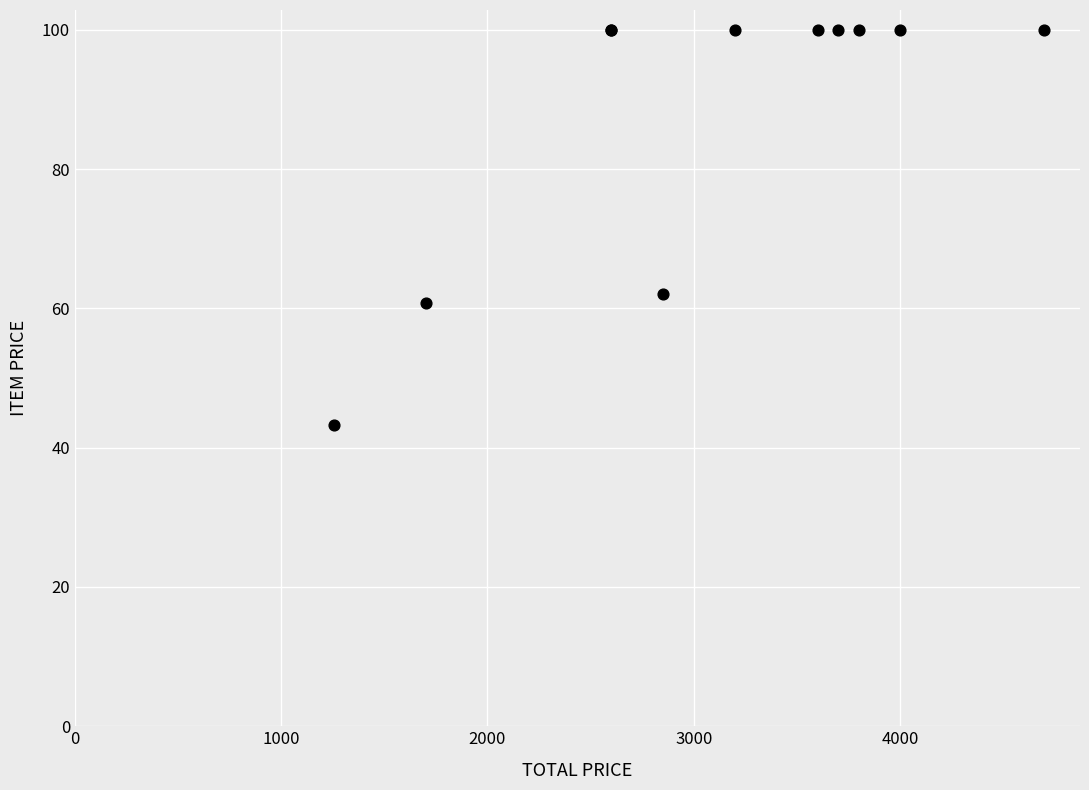

What Y value in the scatter plot is closest to 71?

62.0